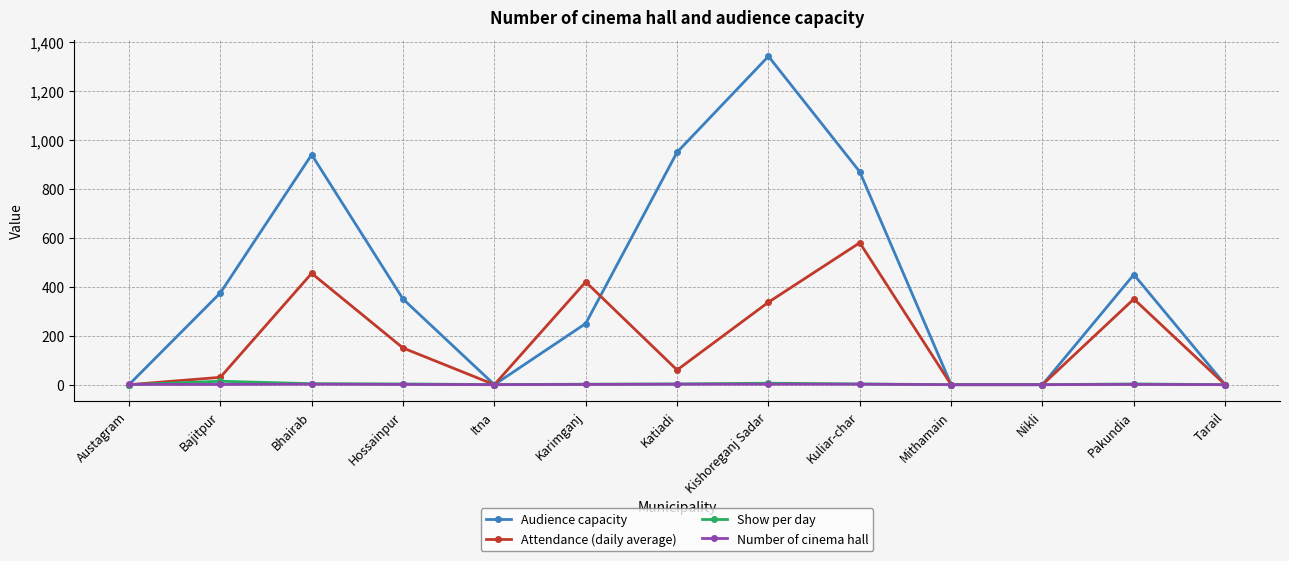

How many lines are shown in the chart?

4